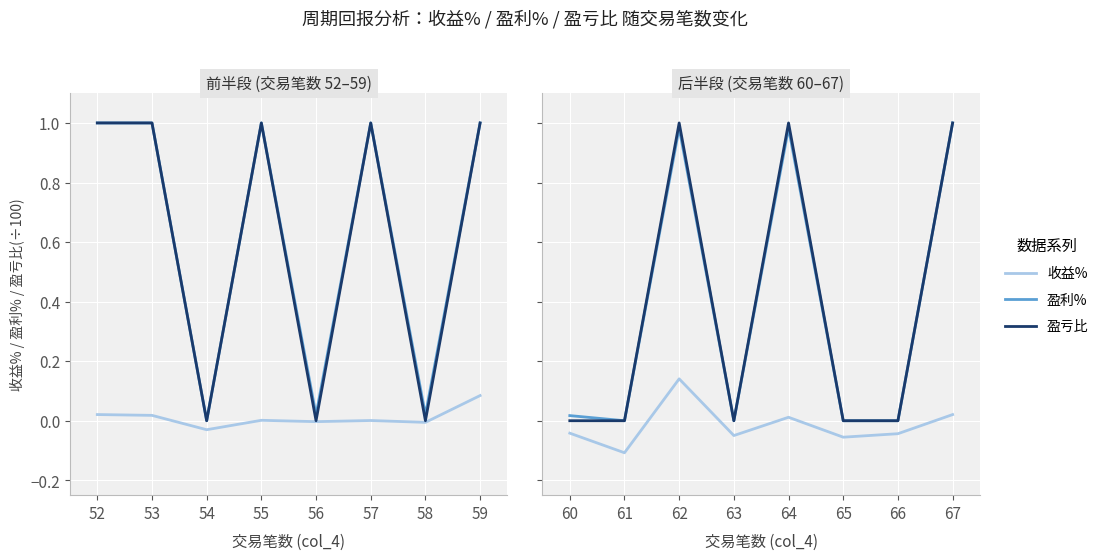

True or false: 盈亏比 has a value of 0.6 at 65.

False